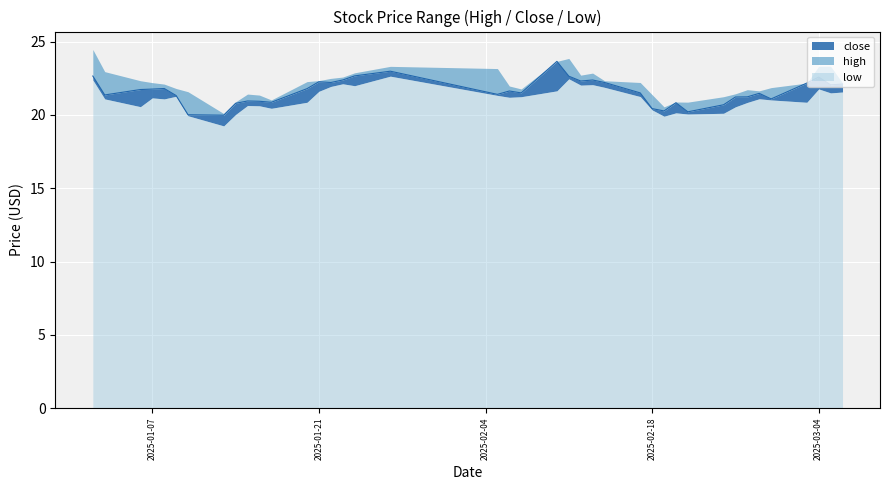

What is the maximum value for close?

23.6